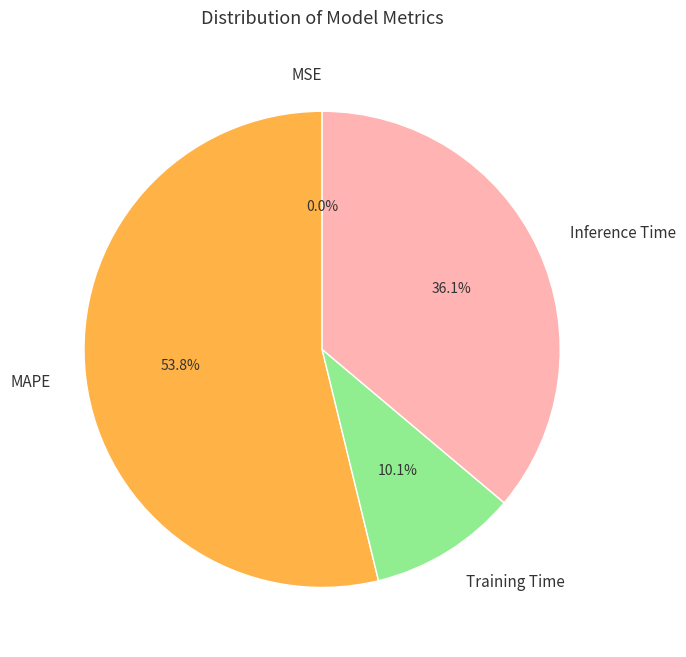

To the nearest percent, what portion does Training Time represent?

10%